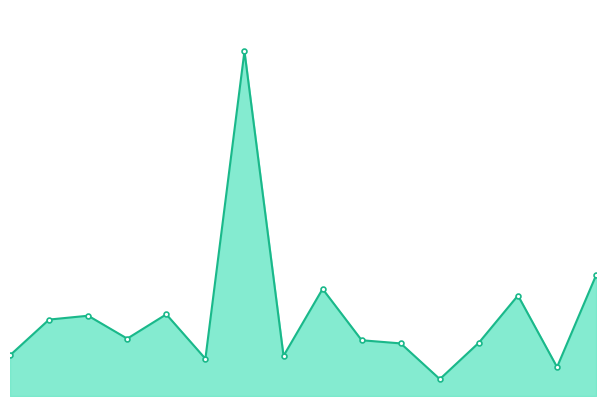

Does the chart have visible grid lines?

No